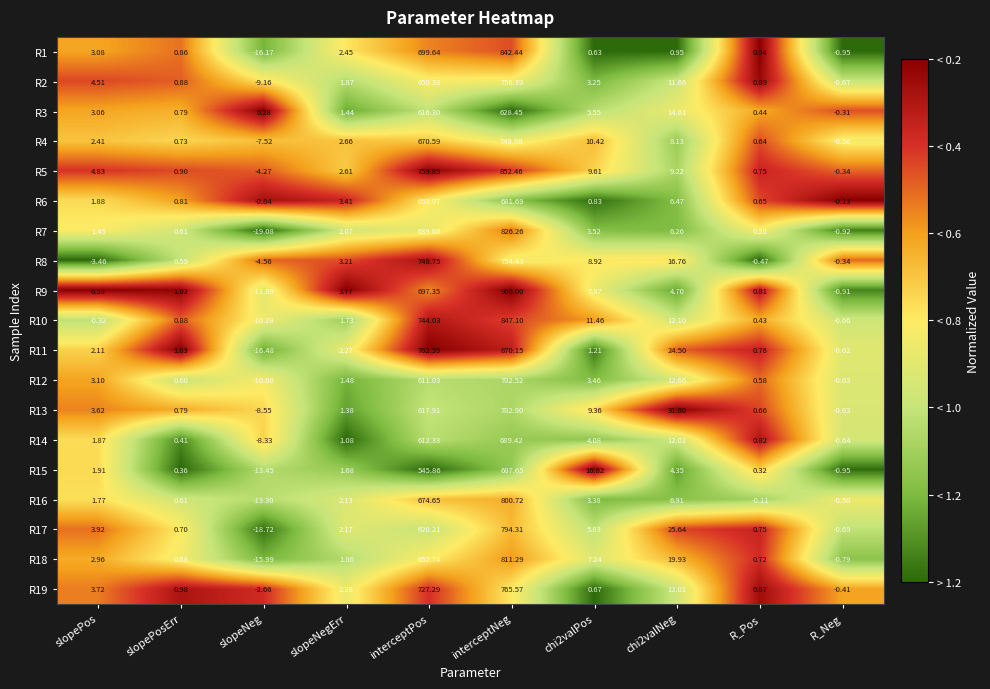

What is the spread (max minus min) of values at slopePosErr?

0.7